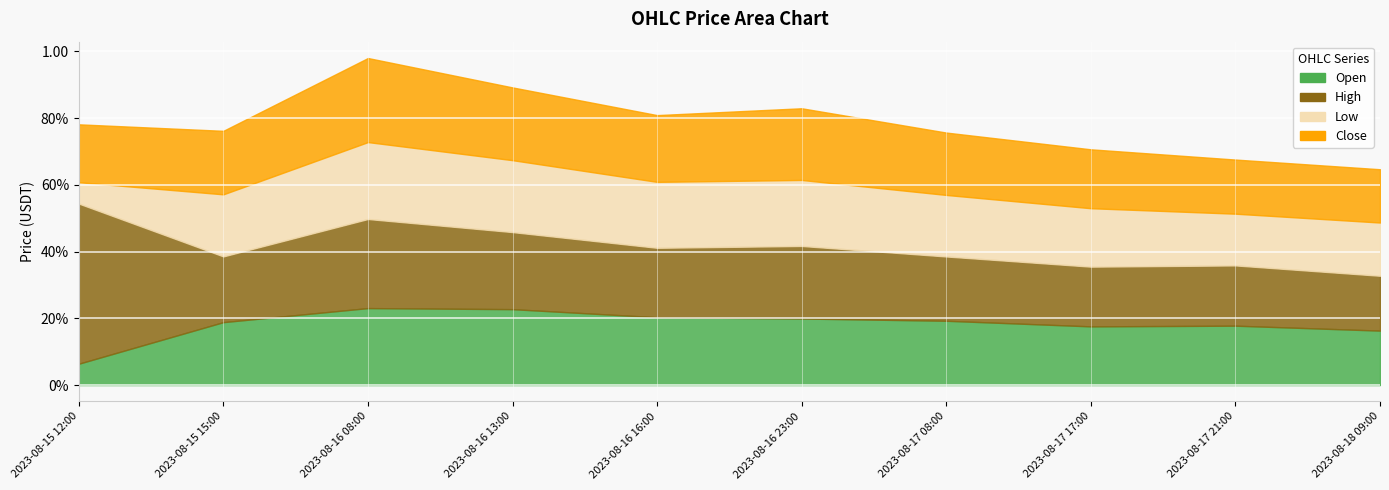

At 2023-08-17 21:00, list the series in order from smallest to largest.

low, close, open, high